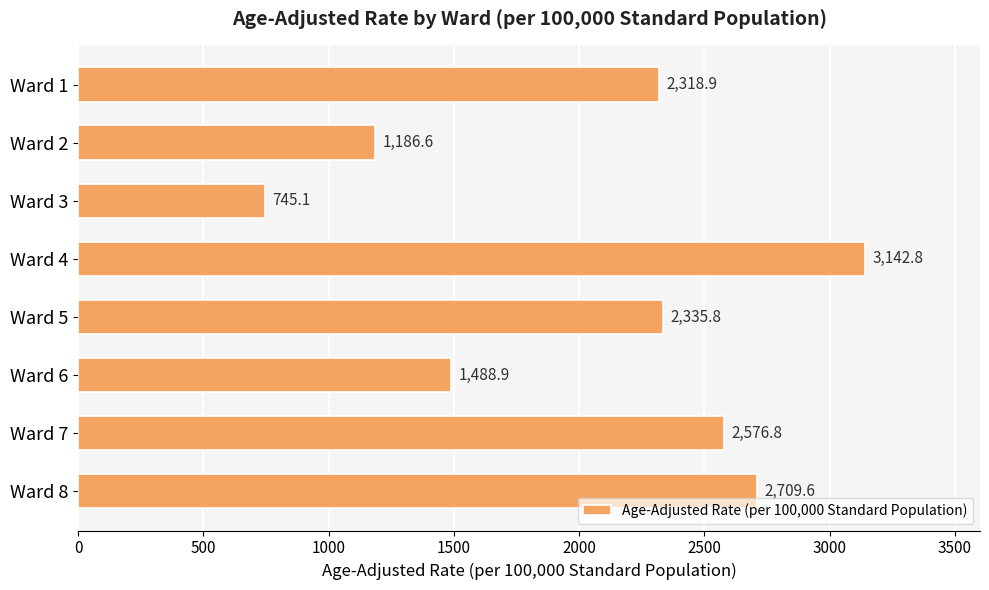

How many values are below 2335?

4